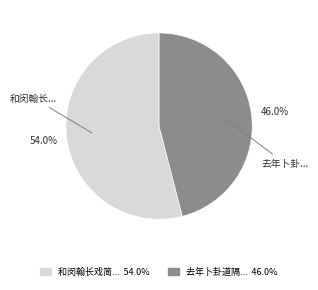

Is there a majority slice in this chart?

Yes